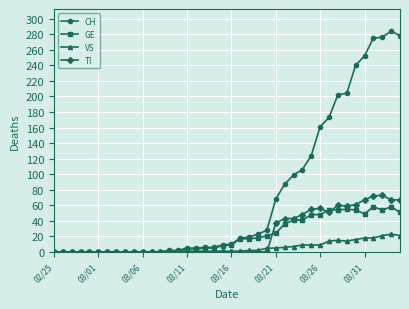

Which series has the largest range (max minus min)?

CH